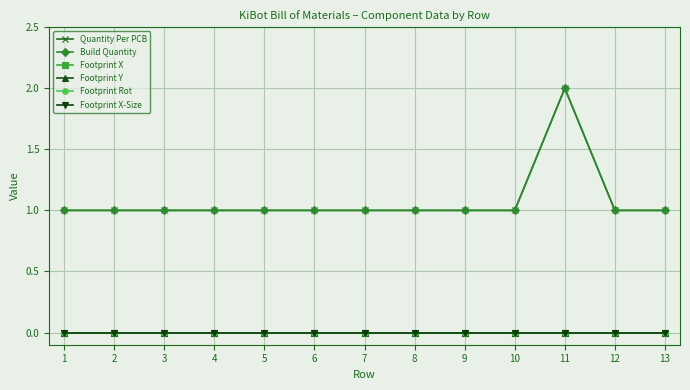

Which series has the largest total across all categories?

Quantity Per PCB